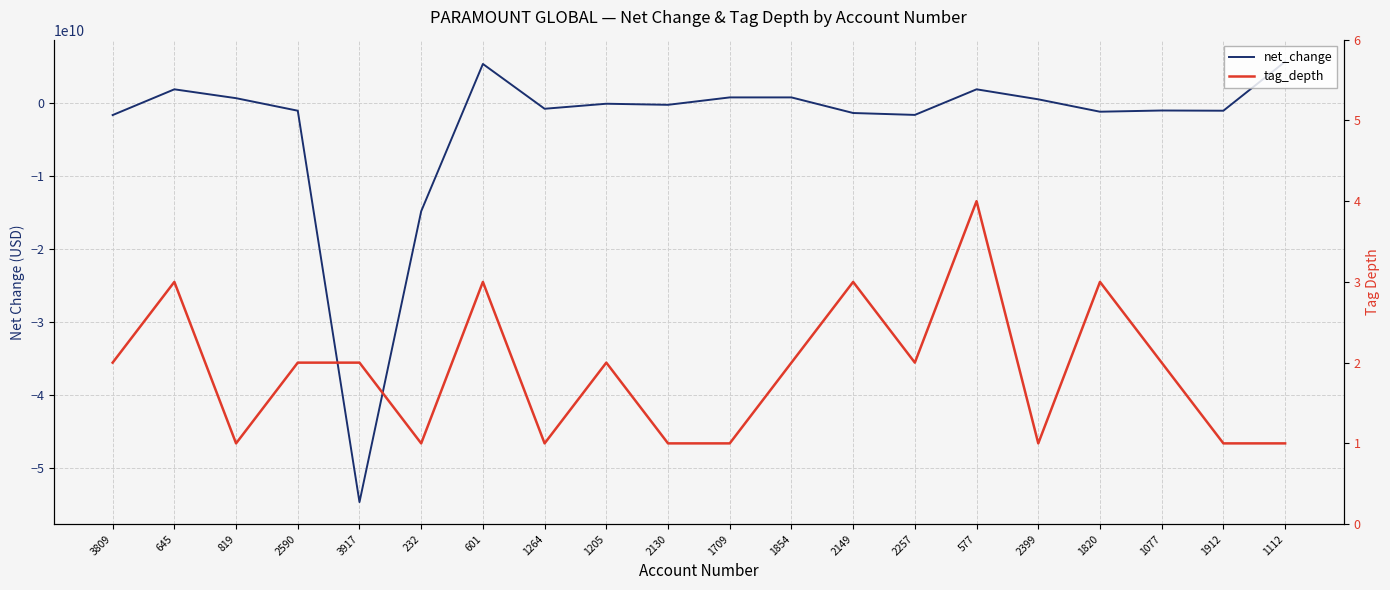

How many data points in tag_depth are less than 2?

8